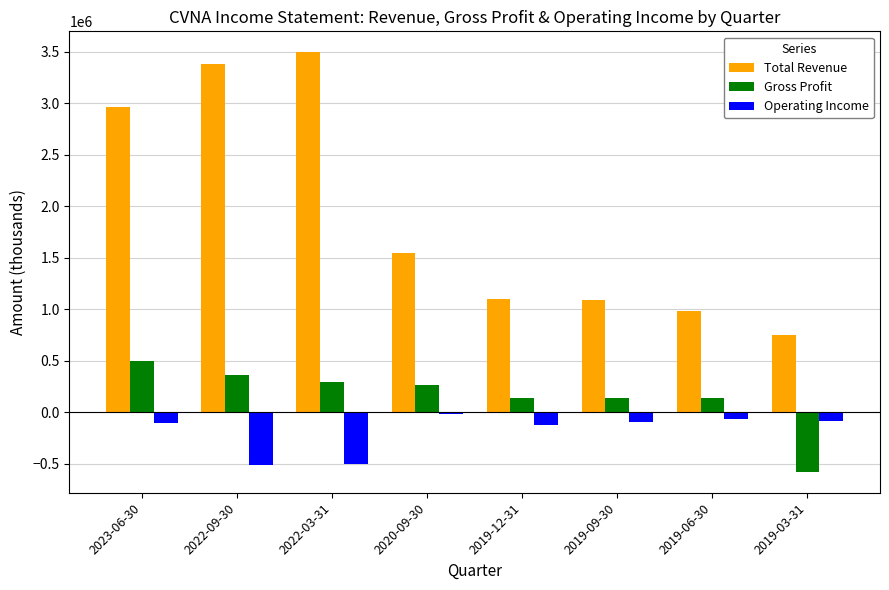

At how many categories does at least one series exceed 1367783?

4